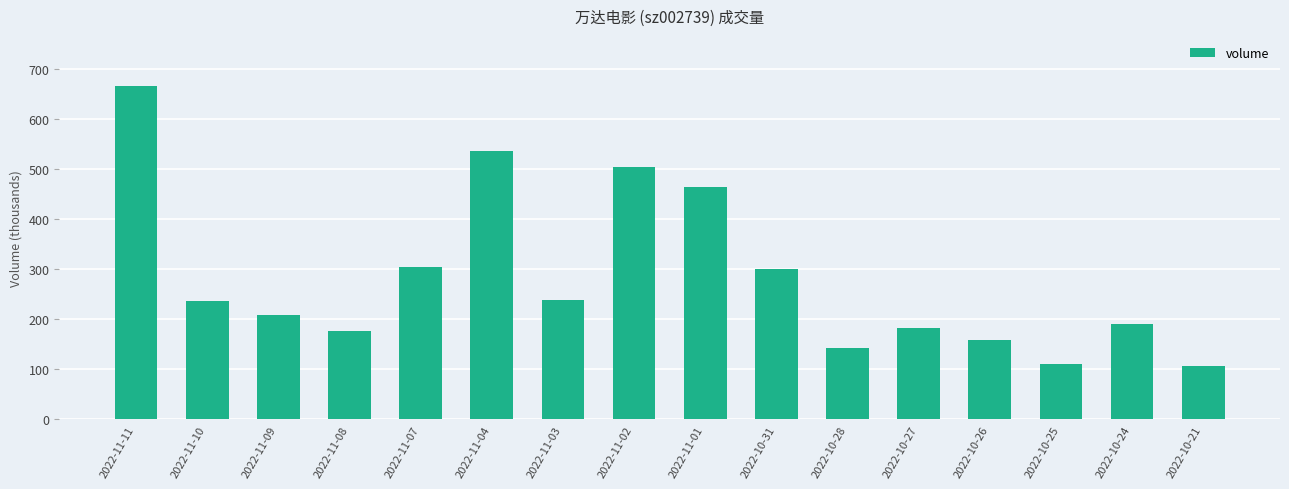

How many categories are shown in the chart?

16